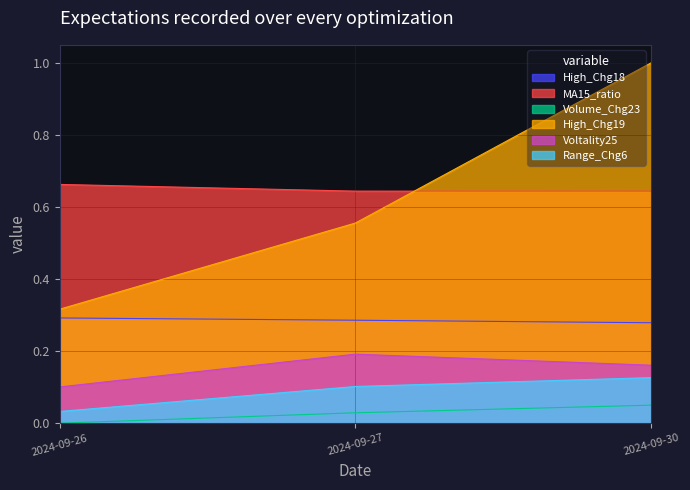

Which series has the largest total across all categories?

MA15_ratio